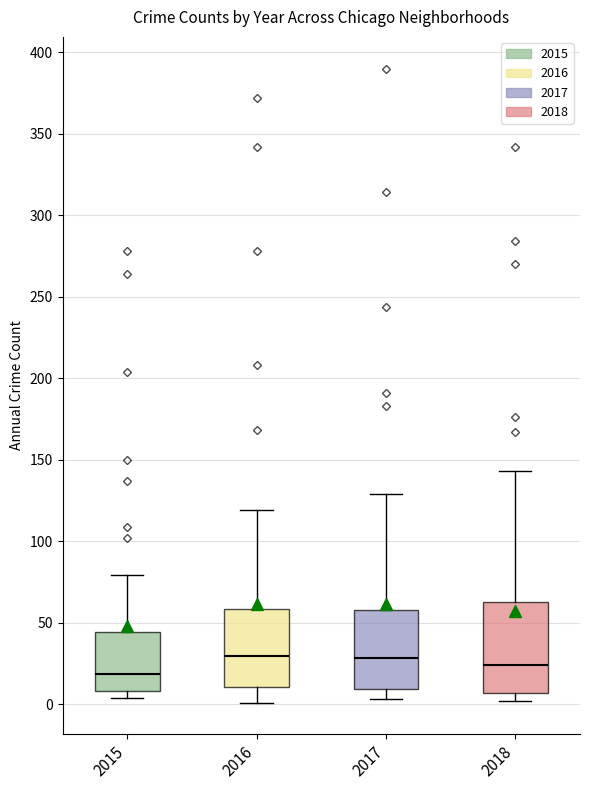

Comparing the boxes themselves (not the whiskers), which one is the tallest?

2018